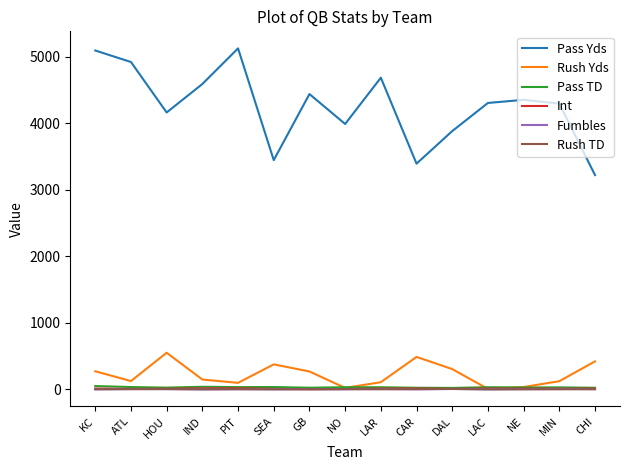

What is the highest value of the Fumbles series?

7